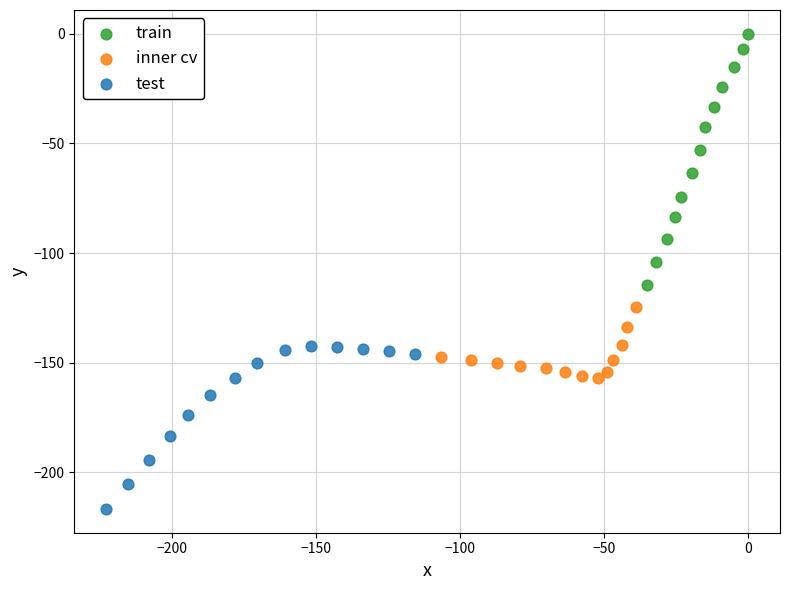

Which series contains the lowest Y value?

test